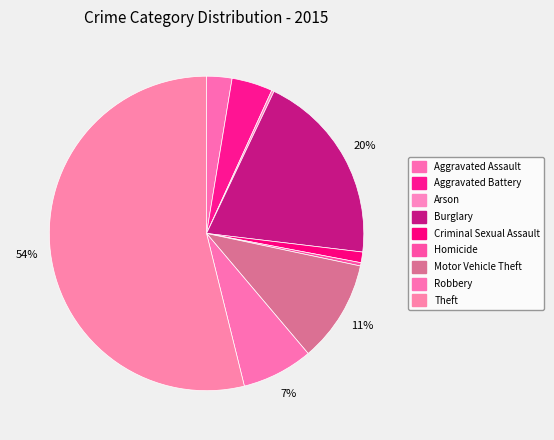

What percentage do Aggravated Assault and Motor Vehicle Theft together represent?

13.1%